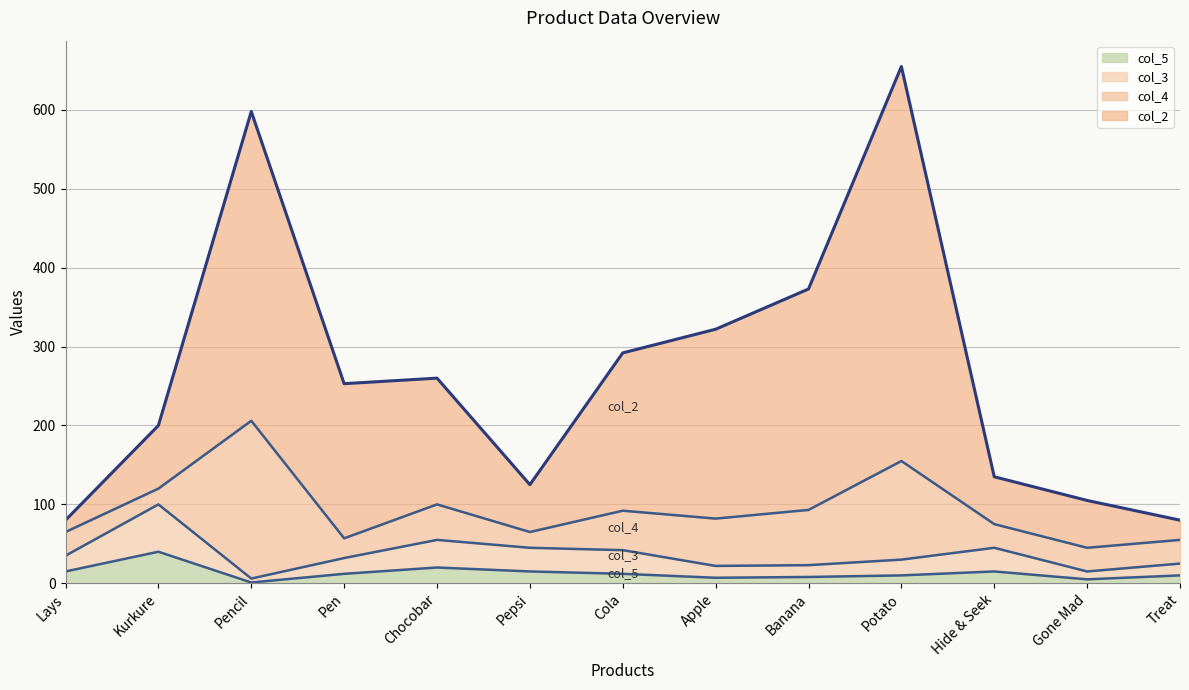

How many lines are shown in the chart?

4